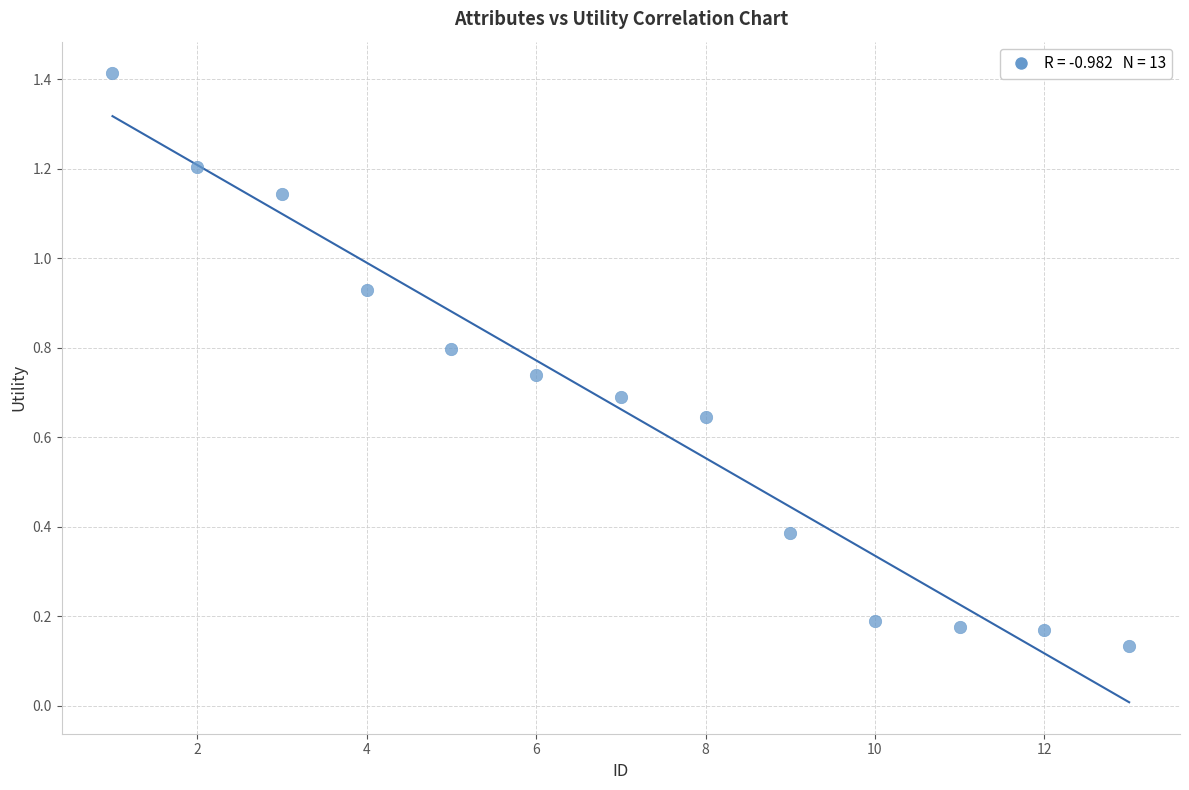

What is the range of Y values (max minus min)?

1.3